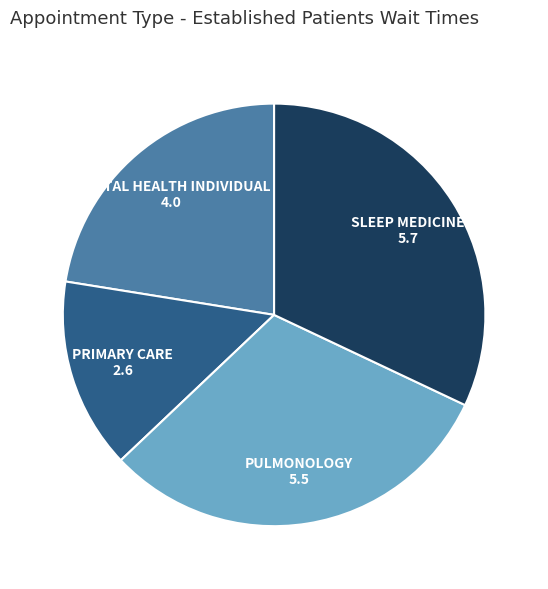

Count the number of slices in the pie.

4